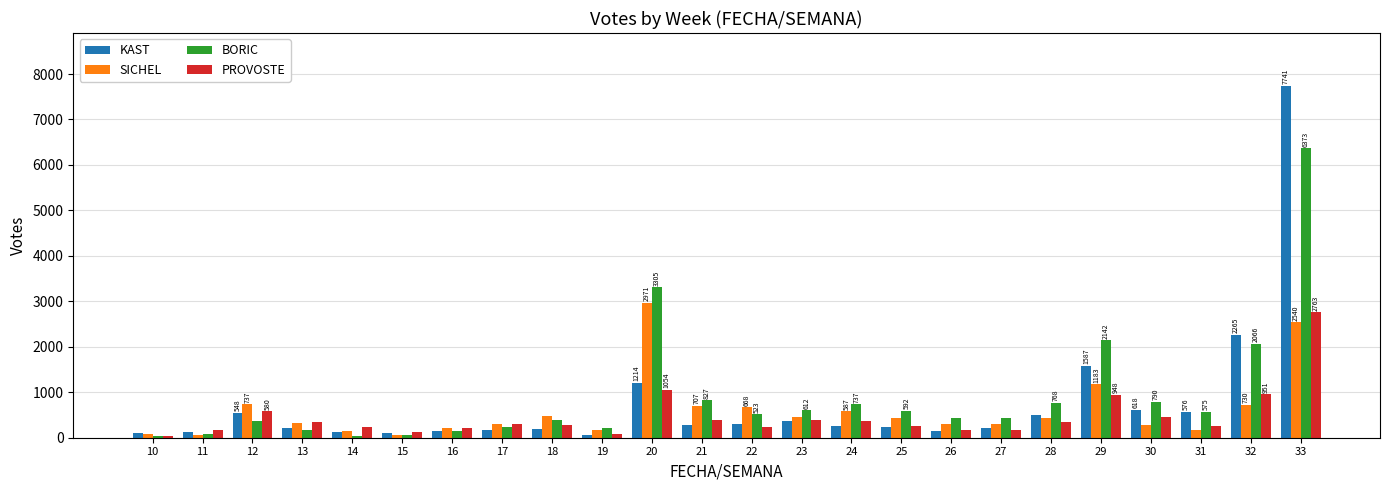

At which category is the sum across all series the highest?

33